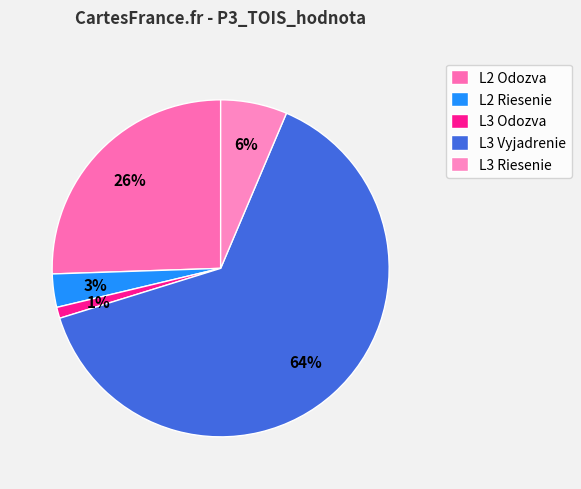

Which category accounts for the majority?

L3 Vyjadrenie